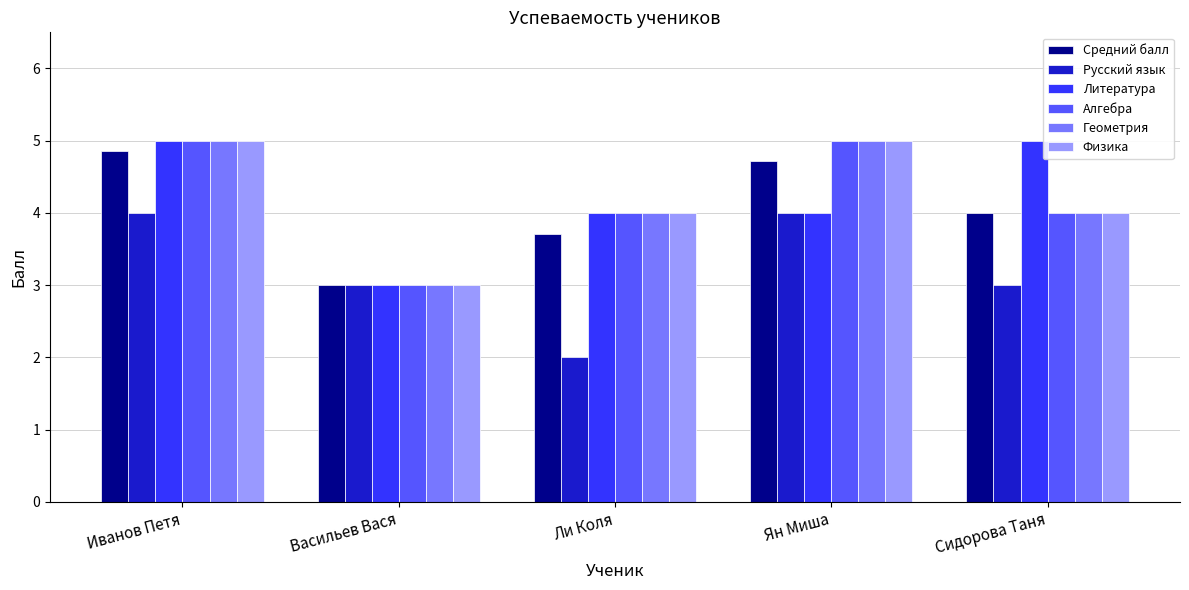

What is the approximate value of Алгебра at Иванов Петя?

5.0